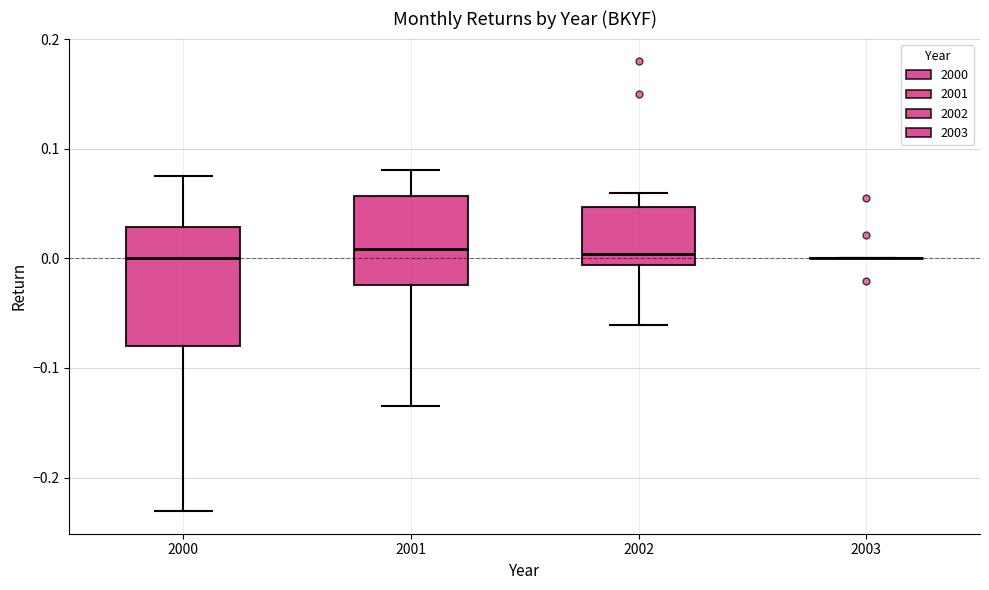

Reading left to right, read every box against the y-axis: the position of its median line, the range the box covers, and the ends of its whiskers. The values are not printed on the chart, so give them approximately, as read against the axis.

2000: median 0.00, box -0.08 to 0.03, whiskers -0.23 to 0.08
2001: median 0.01, box -0.02 to 0.06, whiskers -0.13 to 0.08
2002: median 0.00, box -0.01 to 0.05, whiskers -0.06 to 0.06
2003: box collapsed to a line at 0.00, whiskers 0.00 to 0.00